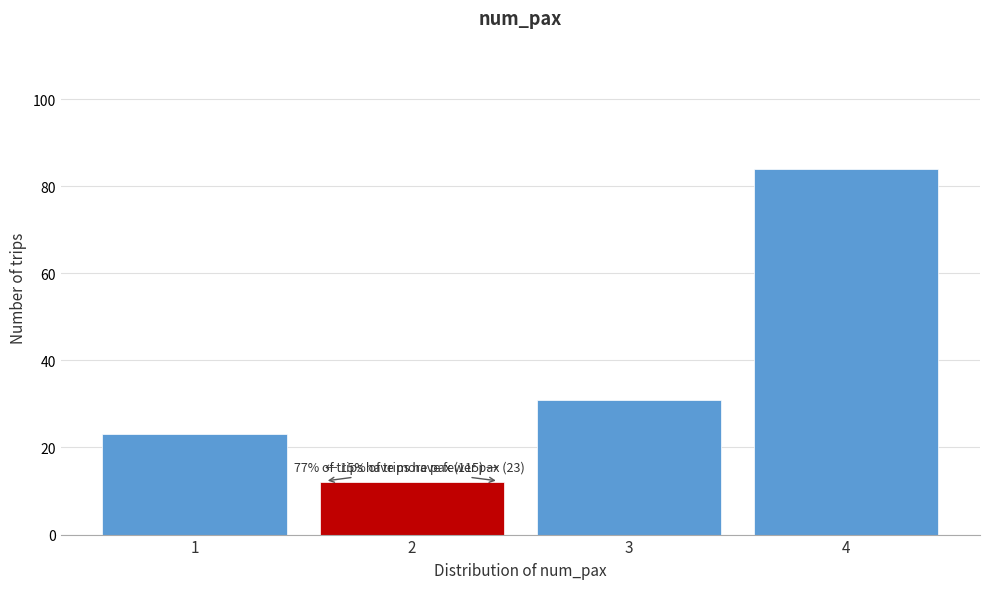

Over which range of the x-axis is the bar tallest?

3.5 to 4.5